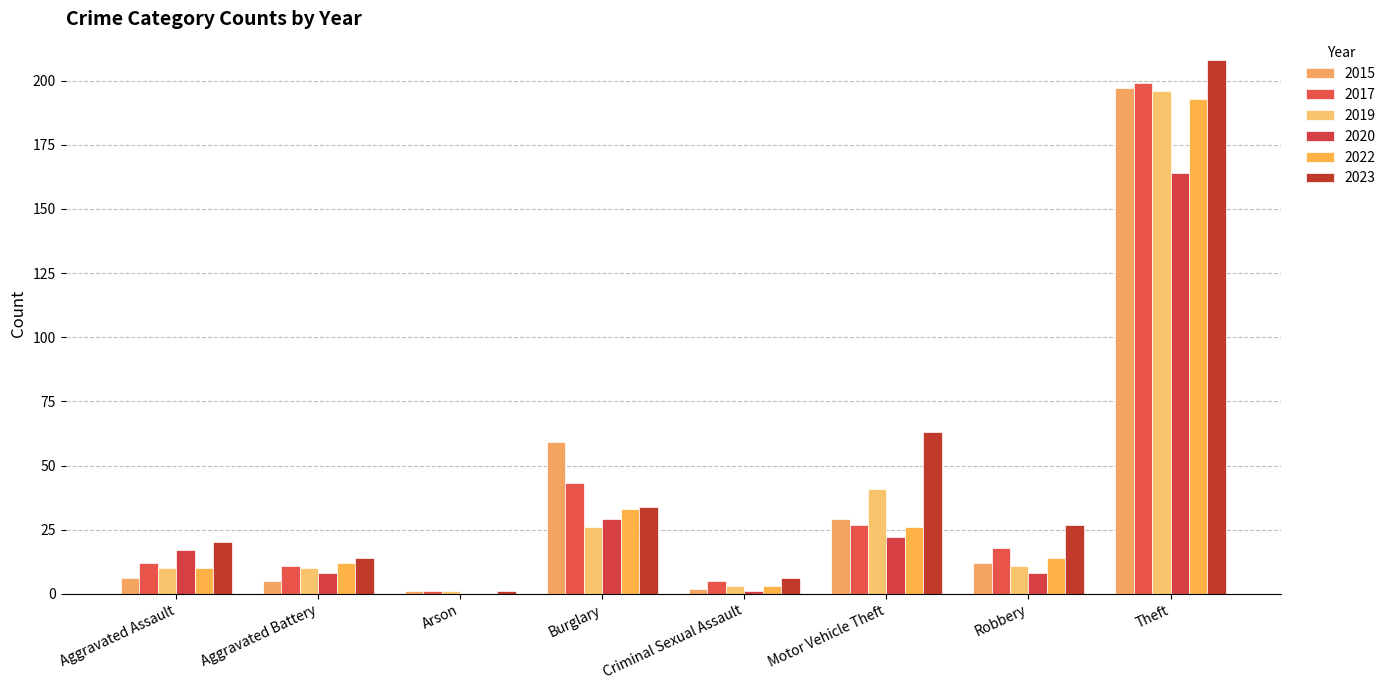

The 2023 series shows 16 at Burglary. True or false?

False